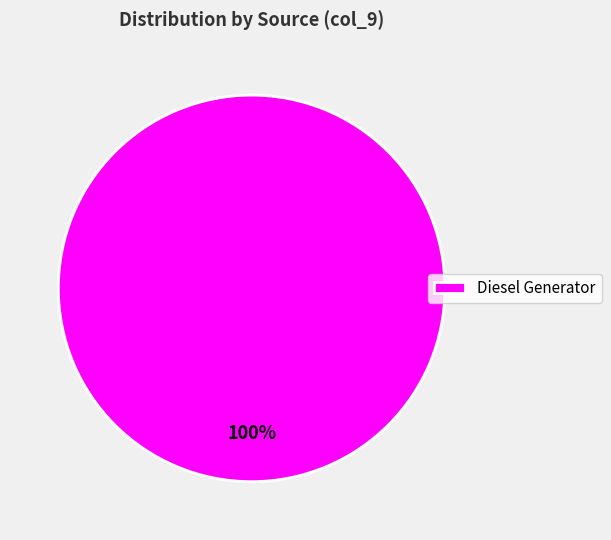

The Diesel Generator slice represents 88% of the pie. True or false?

False